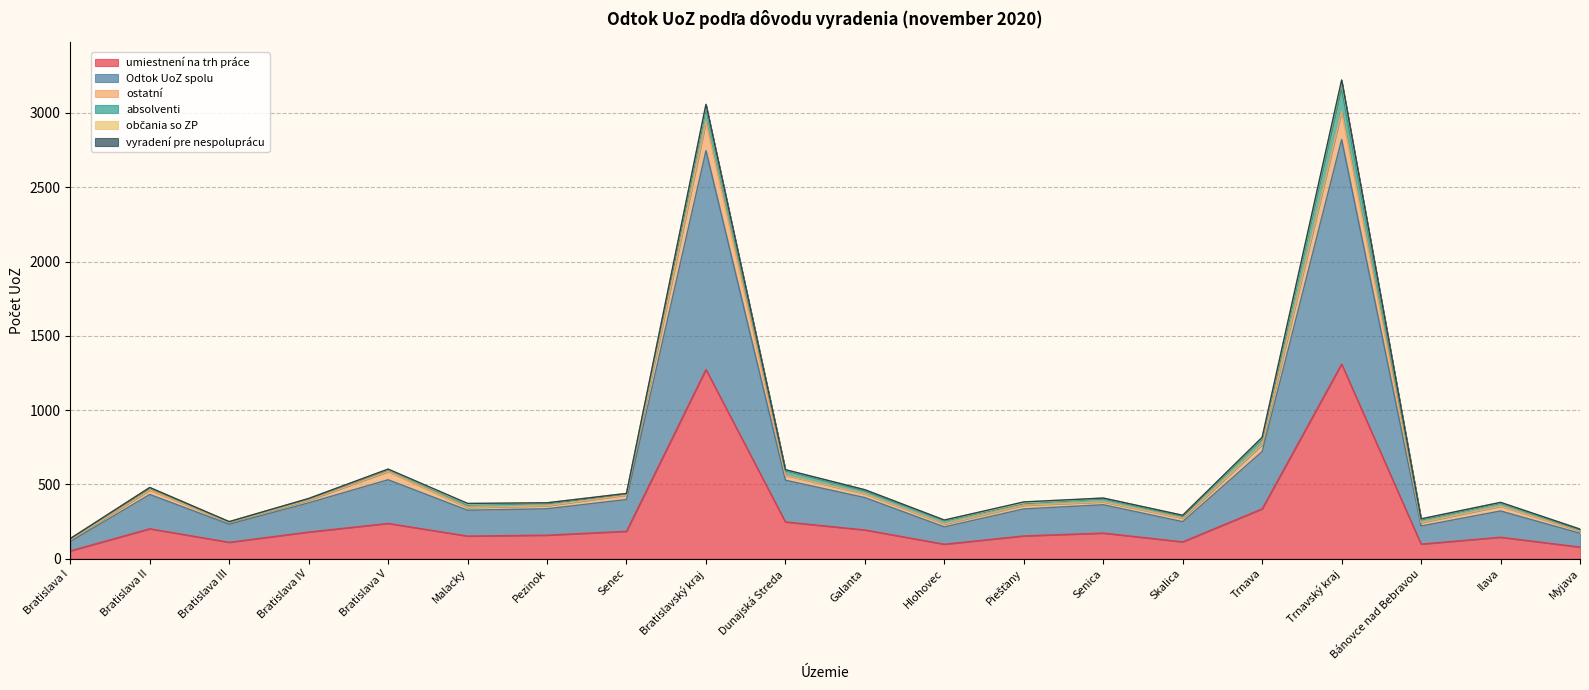

At which label does Odtok UoZ spolu first exceed 382?

Bratislava II